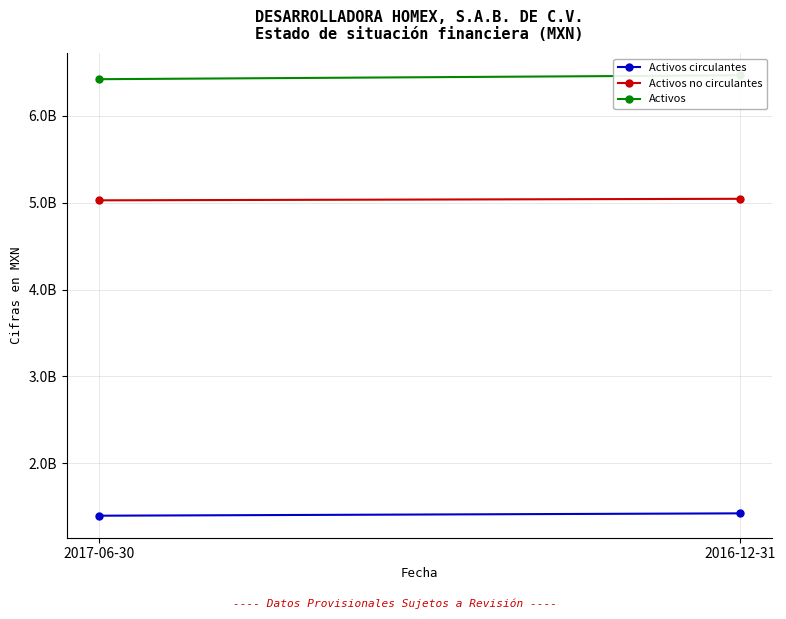

Reading right to left, transcribe all the data shown in this chart.

Activos circulantes: 1422193000	1395071000
Activos no circulantes: 5045022000	5027344000
Activos: 6467215000	6422415000